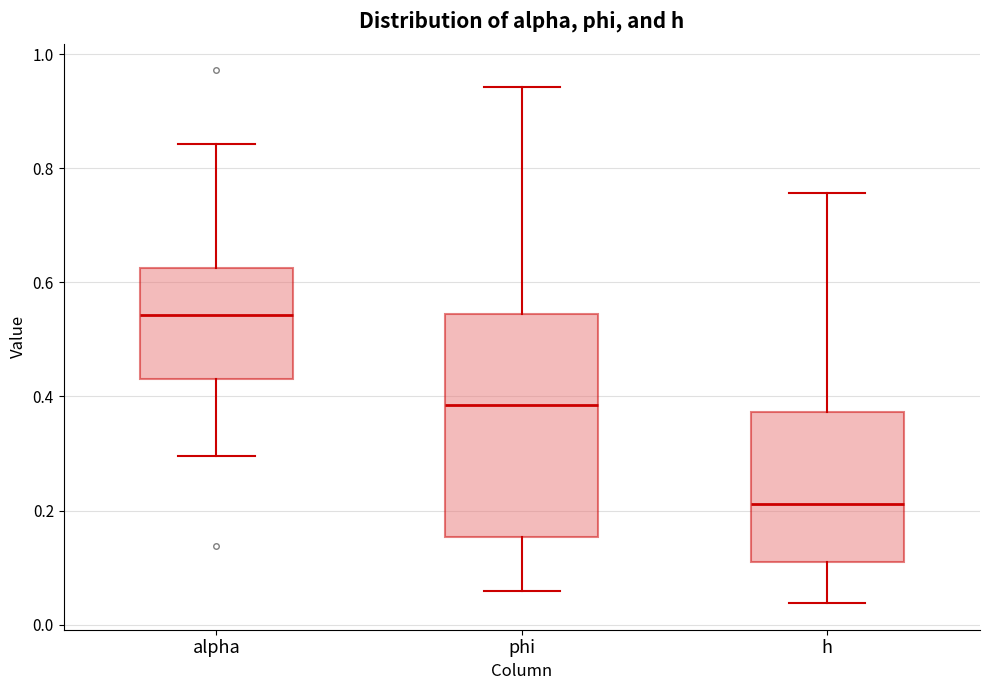

Which box's median line is the highest?

alpha